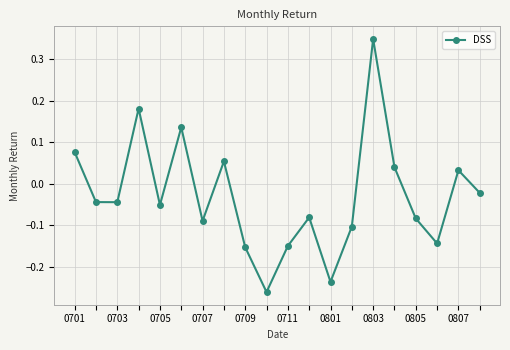

How many interior local peaks (higher than both neighbors) does the data have?

6